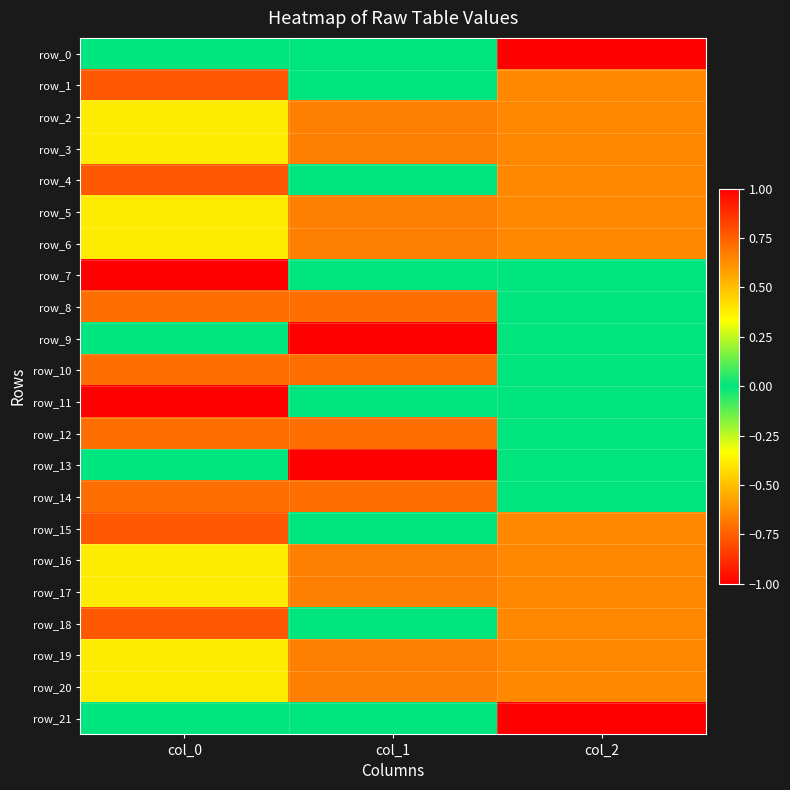

The row_19 series shows -0.4 at col_0. True or false?

True